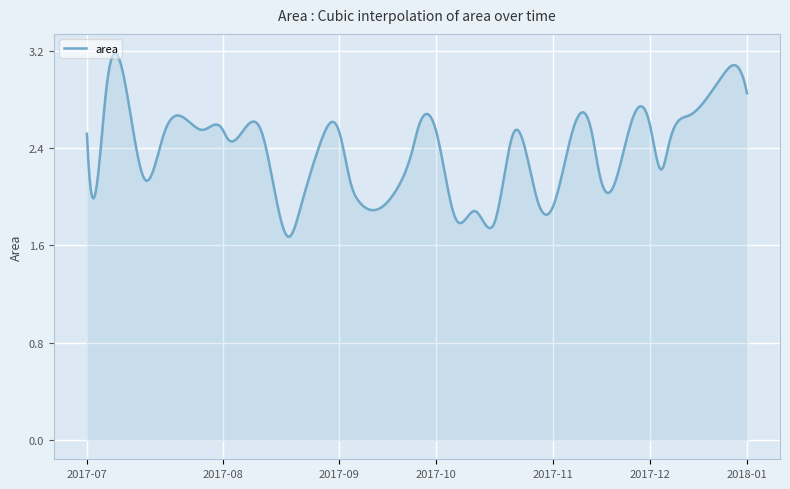

What is the greatest value displayed?

3.2